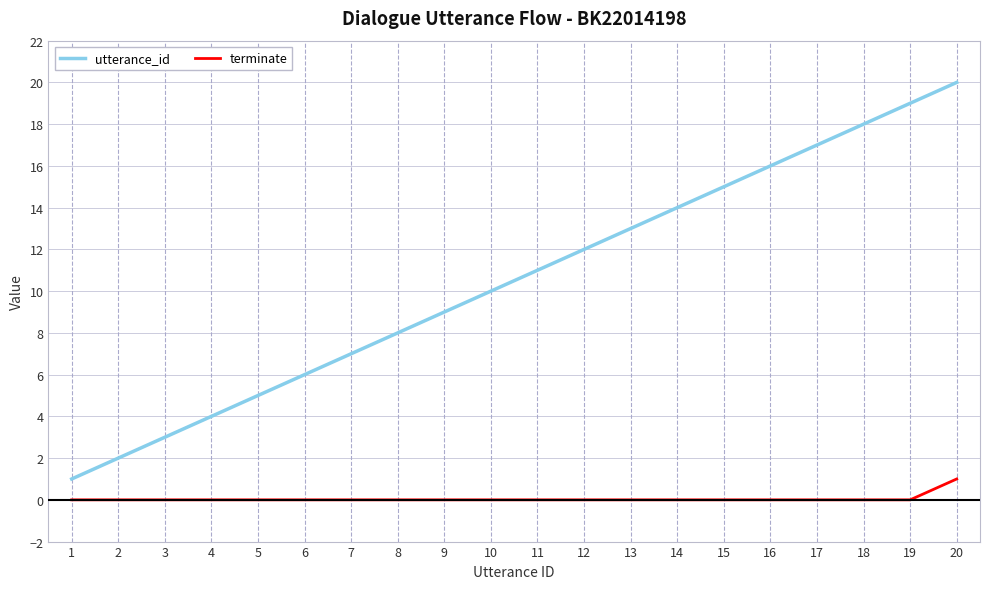

How many terminate values are between 0 and 1?

20